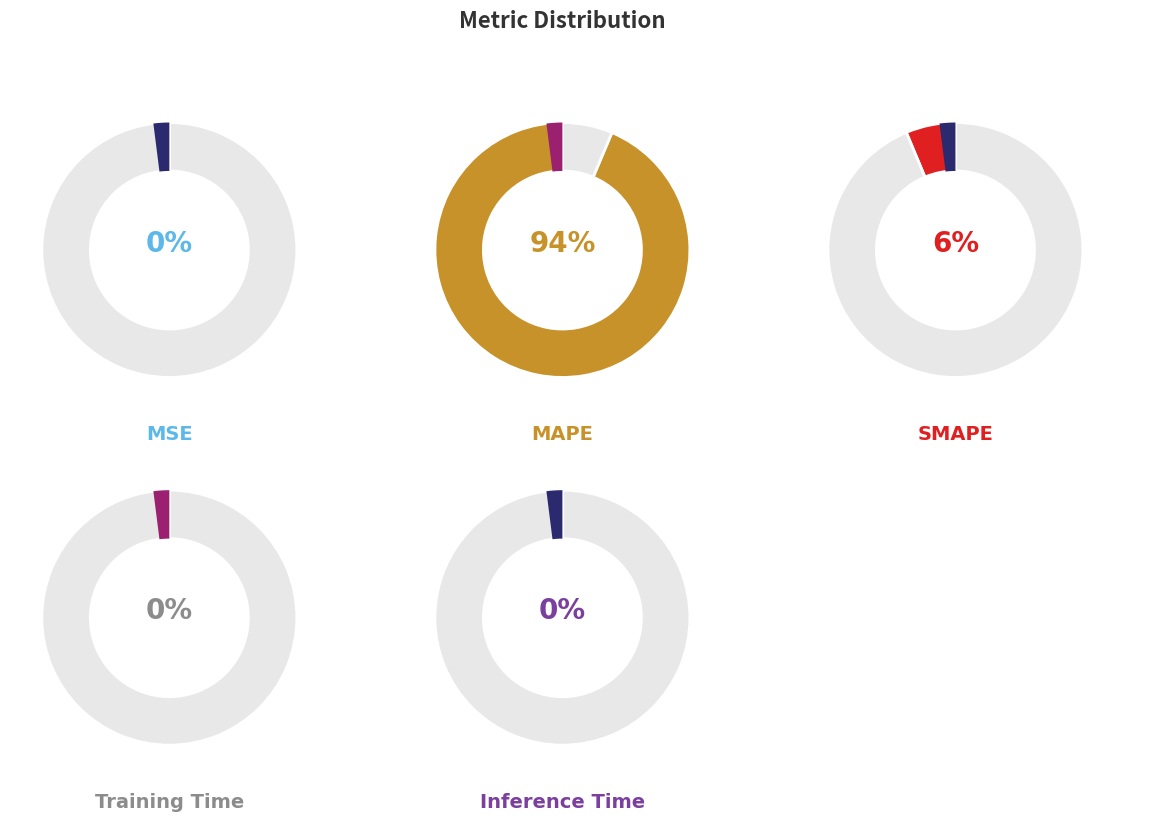

Count the number of slices in the pie.

5